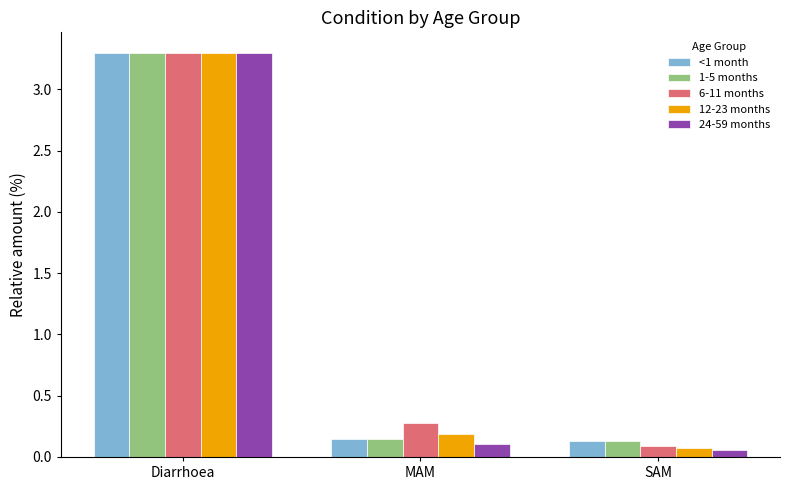

What is the label of the 1st bar from the left?

Diarrhoea